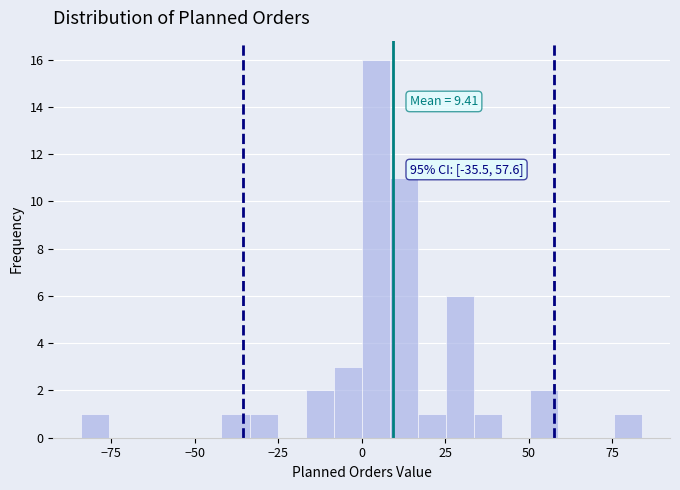

Read against the x-axis, roughly where is the centre of the tallest bar?

5